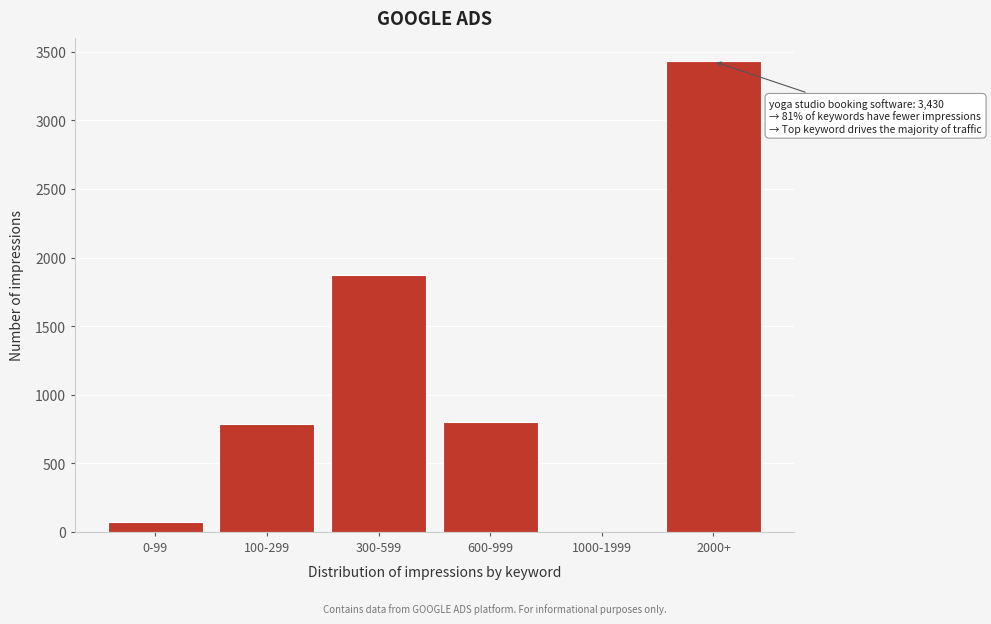

What is the sum of all values?

6965